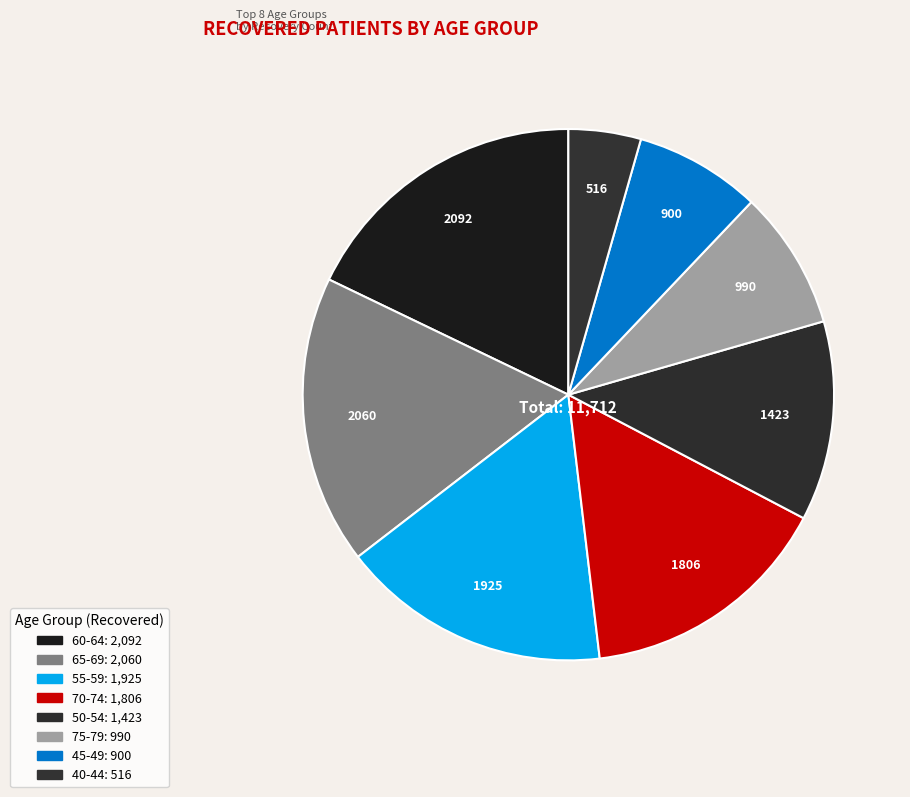

How many segments does this pie chart have?

8